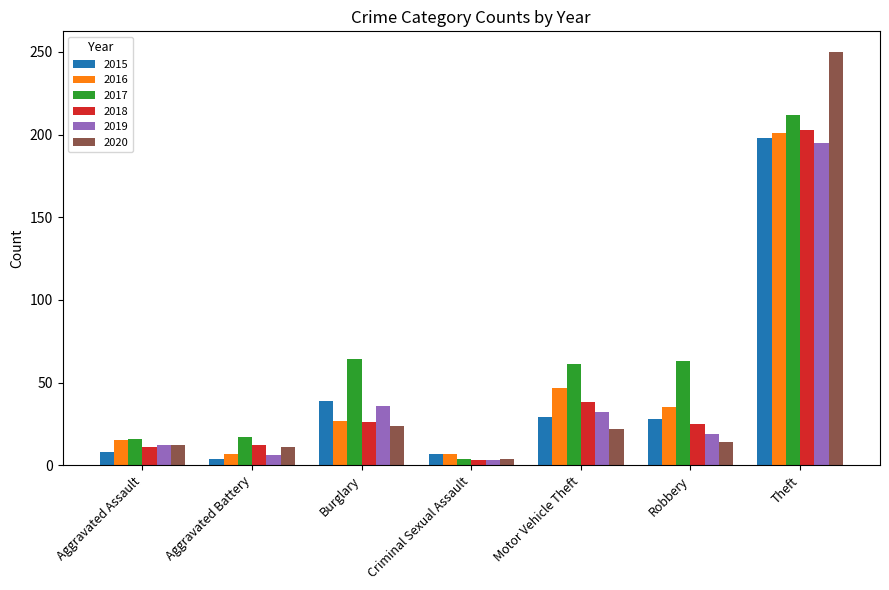

The 2017 series shows 63 at Robbery. True or false?

True